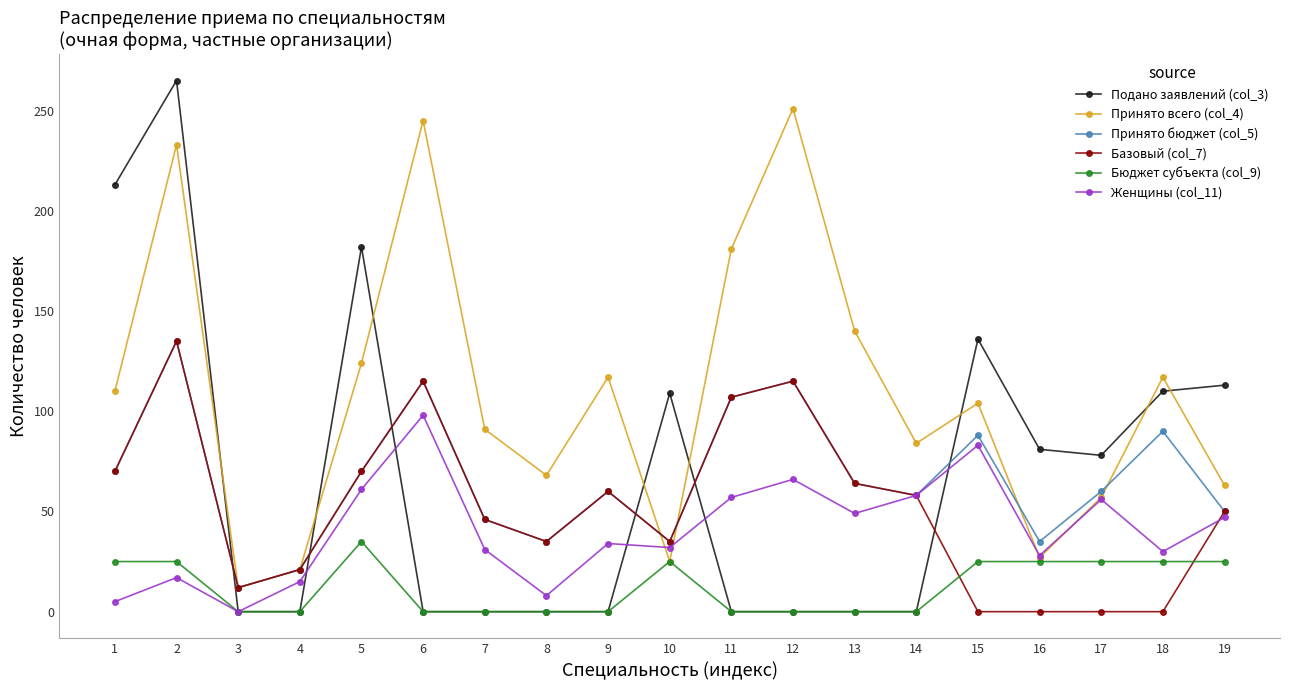

Which series has the largest total across all categories?

Принято всего (col_4)